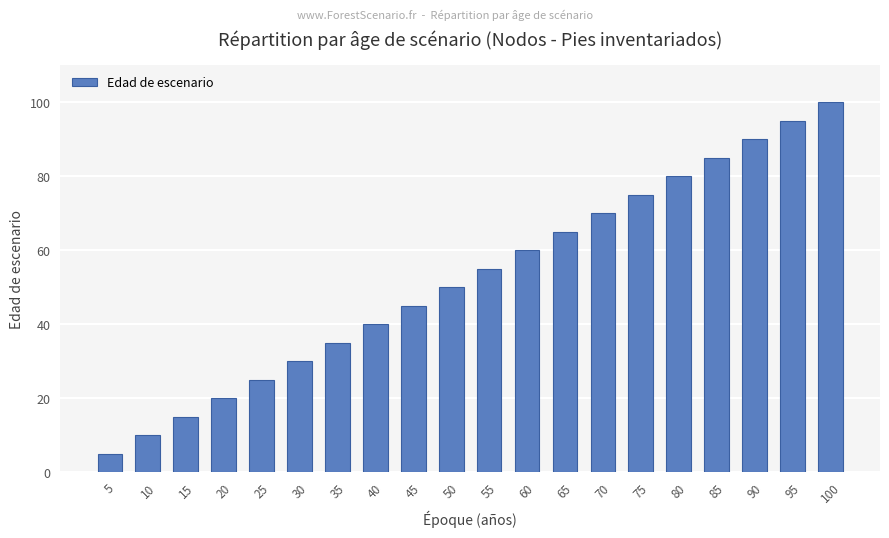

Reading left to right, extract all data points from this chart.

5	10	15	20	25	30	35	40	45	50	55	60	65	70	75	80	85	90	95	100